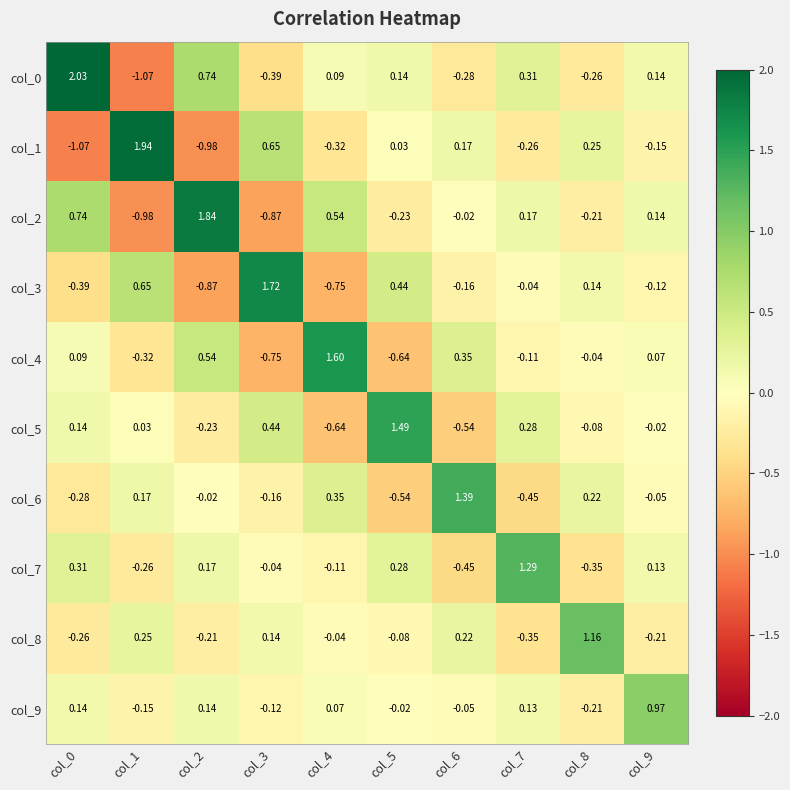

How many distinct data groups are displayed?

10